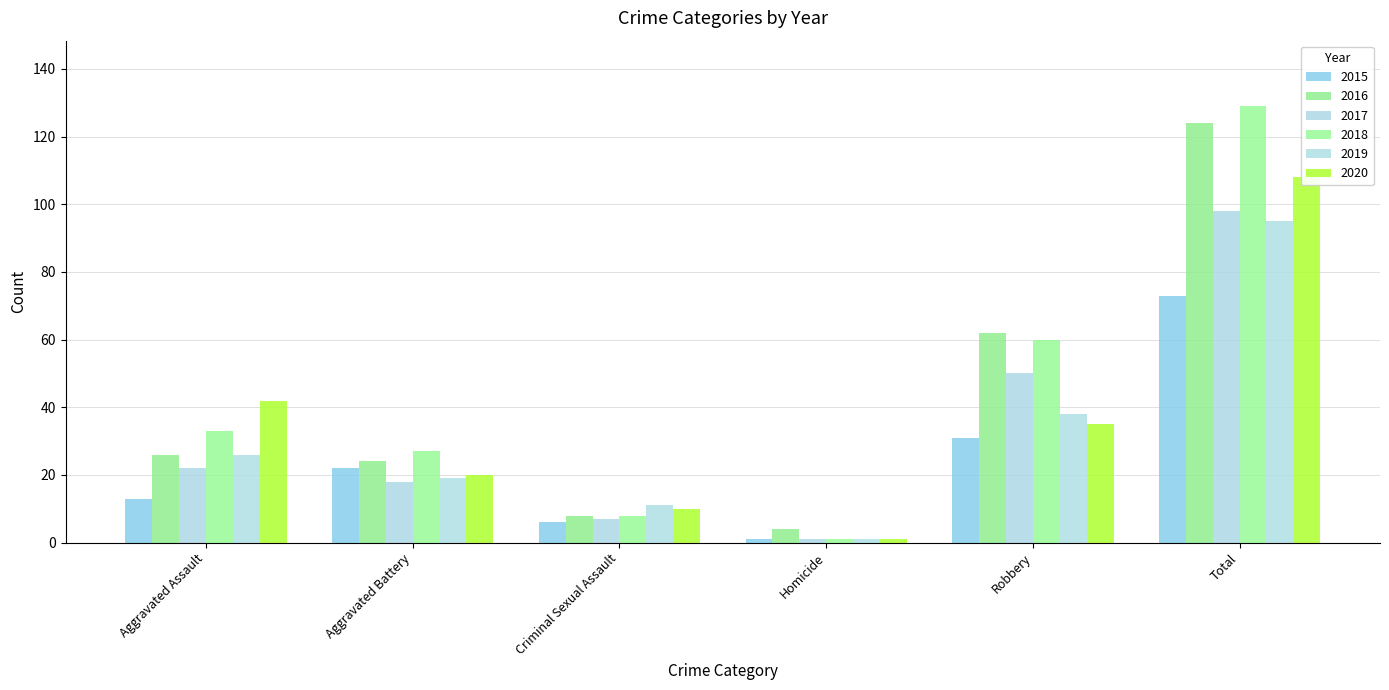

Read the 2016 value at Homicide, to the nearest 5.

5